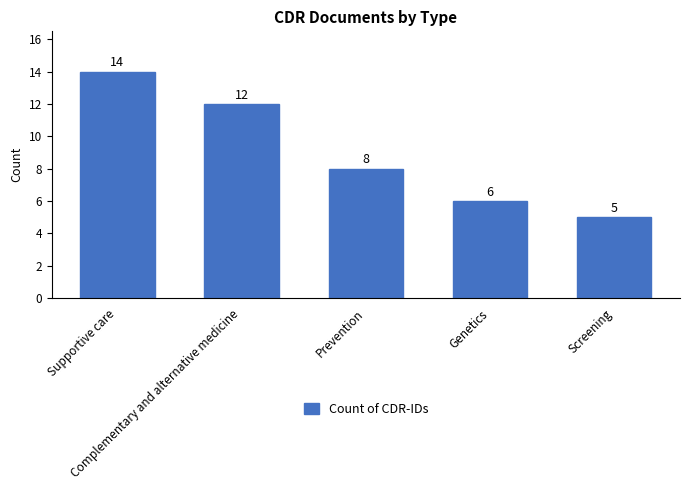

What is the sum of the values at Prevention and Screening?

13